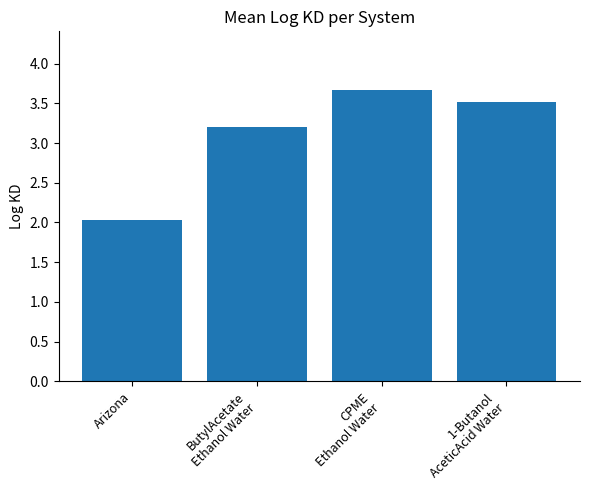

How many data points are above 3?

3